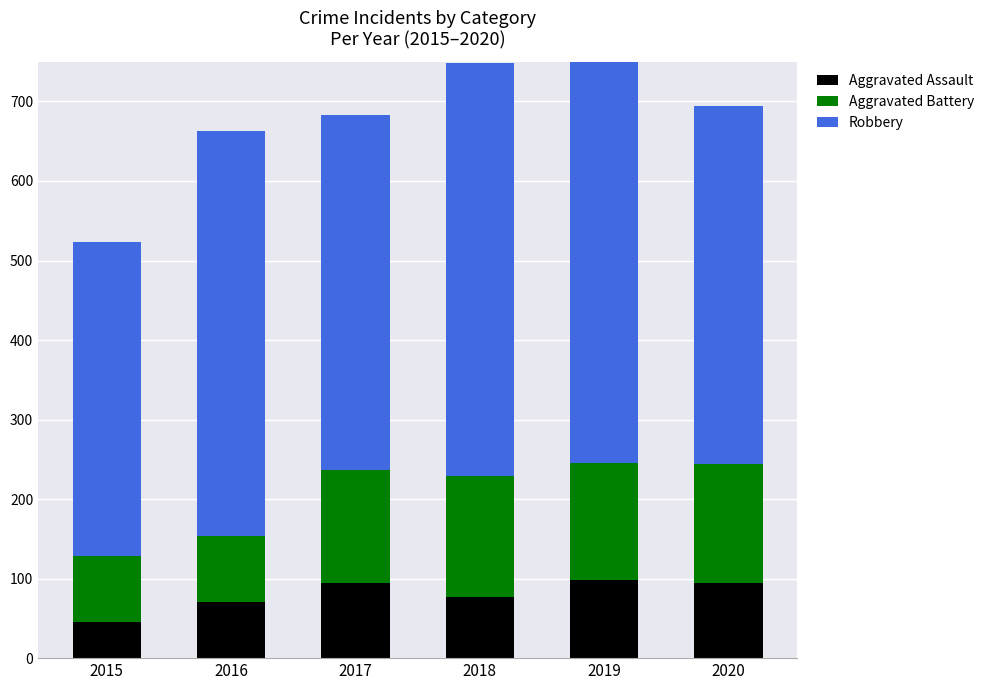

The value of Robbery at 2016 is 312. True or false?

False